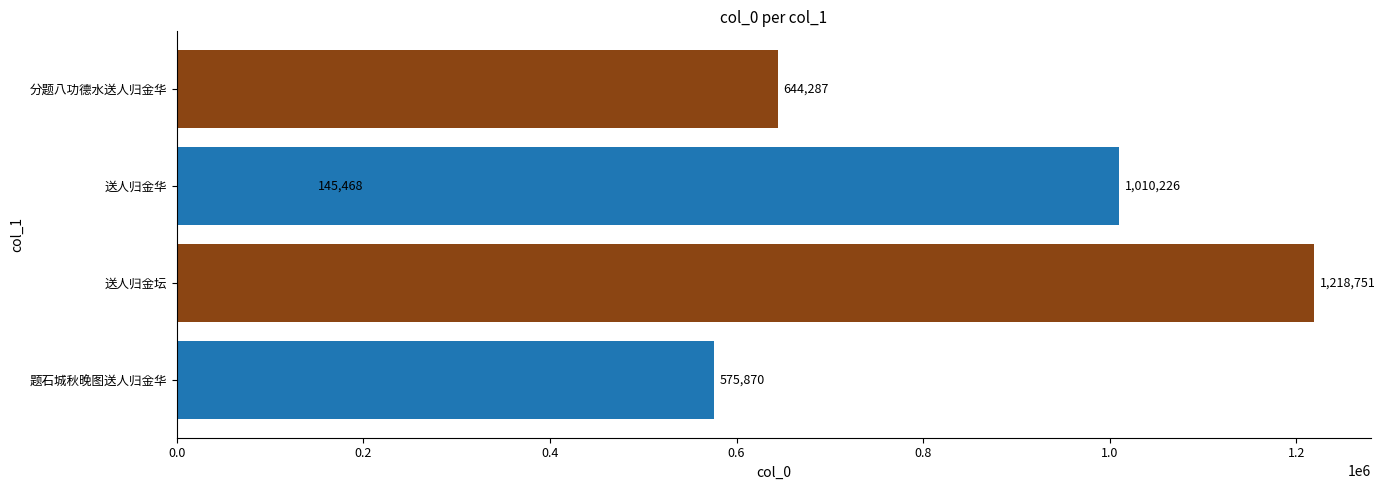

Read the value at 分题八功德水送人归金华, to the nearest 10.

644290